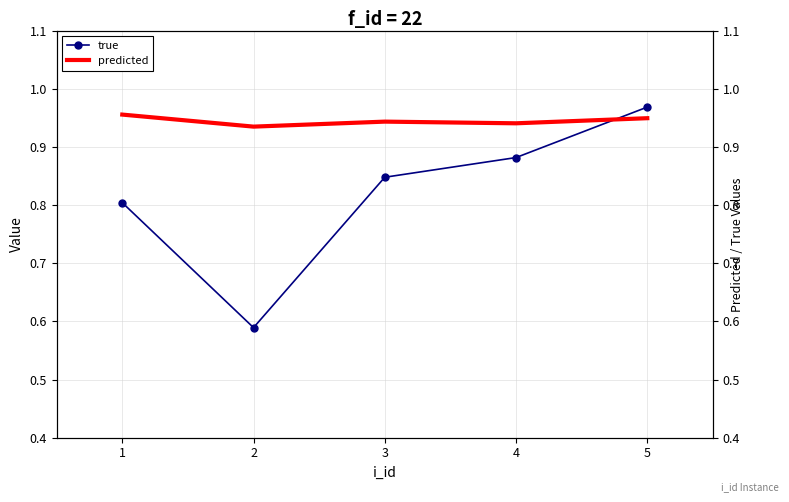

How many interior local peaks does the predicted series have?

1